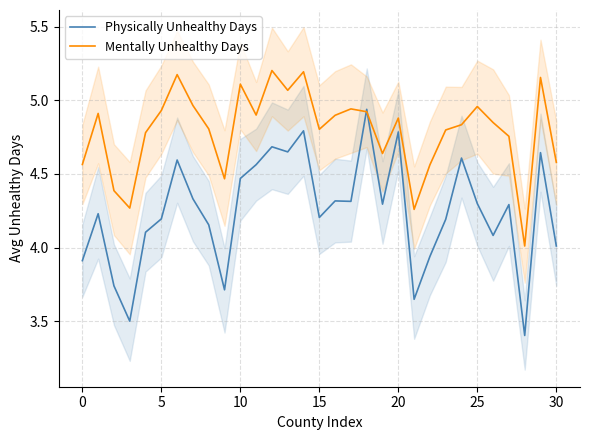

What is the difference between the second highest and second lowest values in the Mentally Unhealthy Days series?

0.9